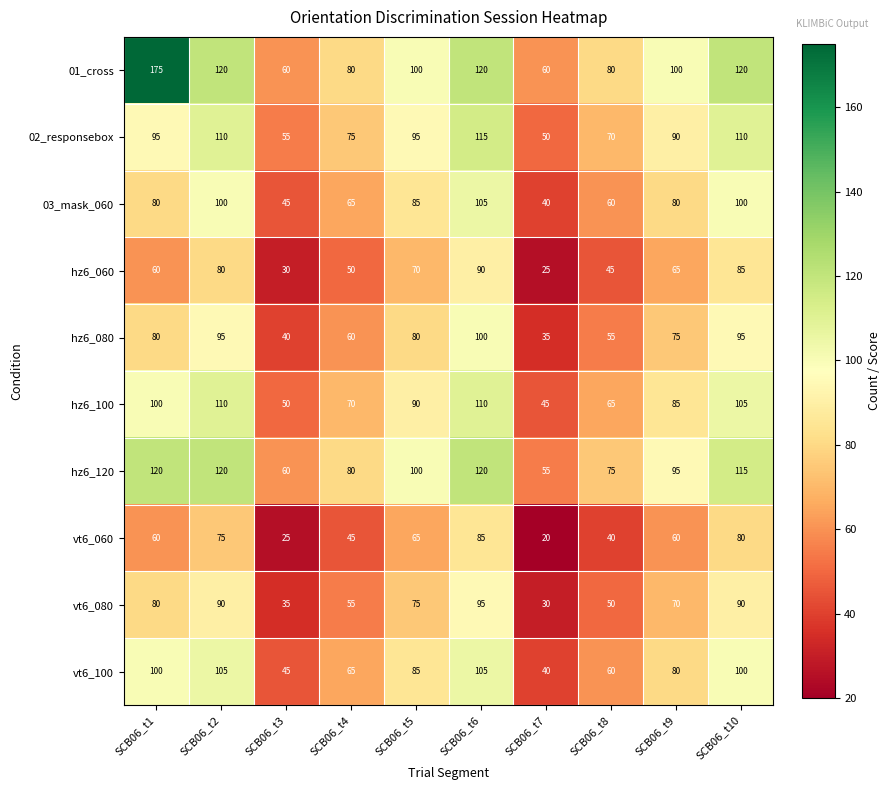

At which category does the chart reach its minimum across all series?

SCB06_t7